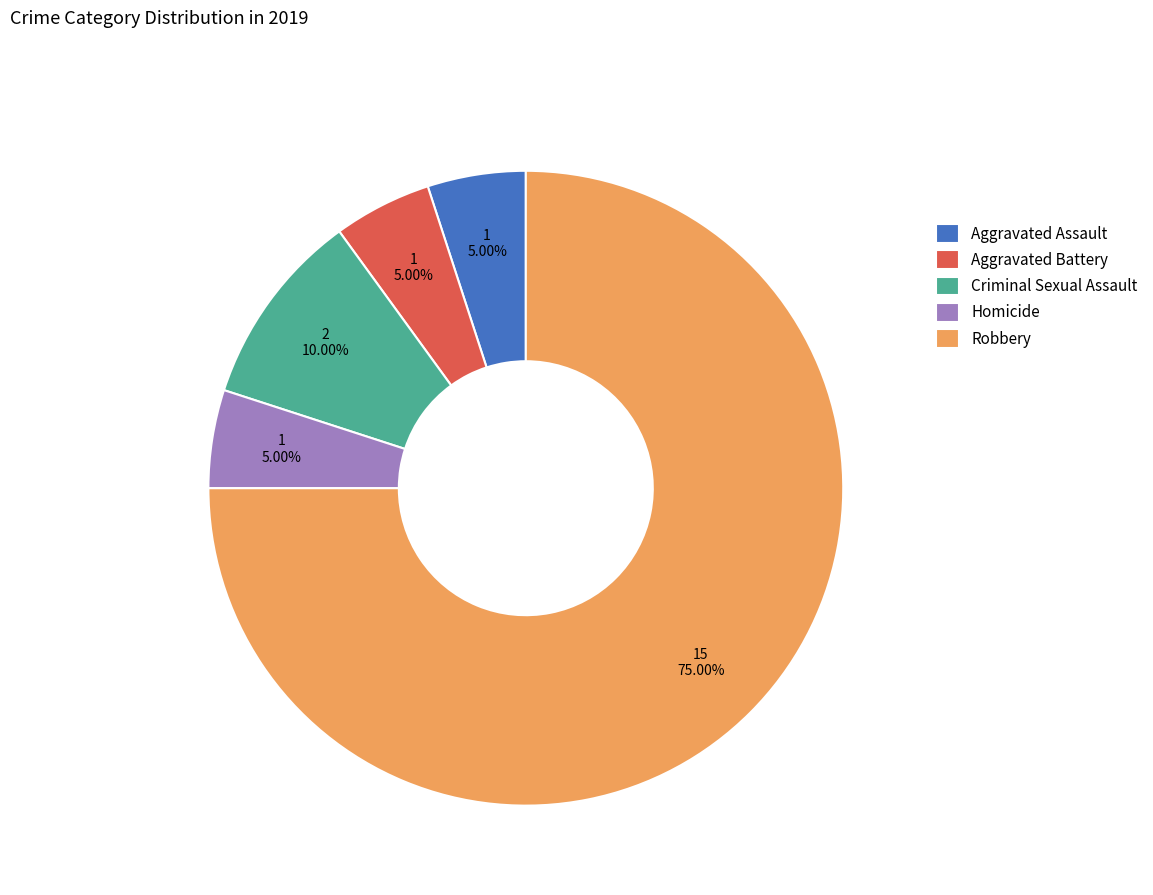

Is there any slice that represents more than half of the pie?

Yes